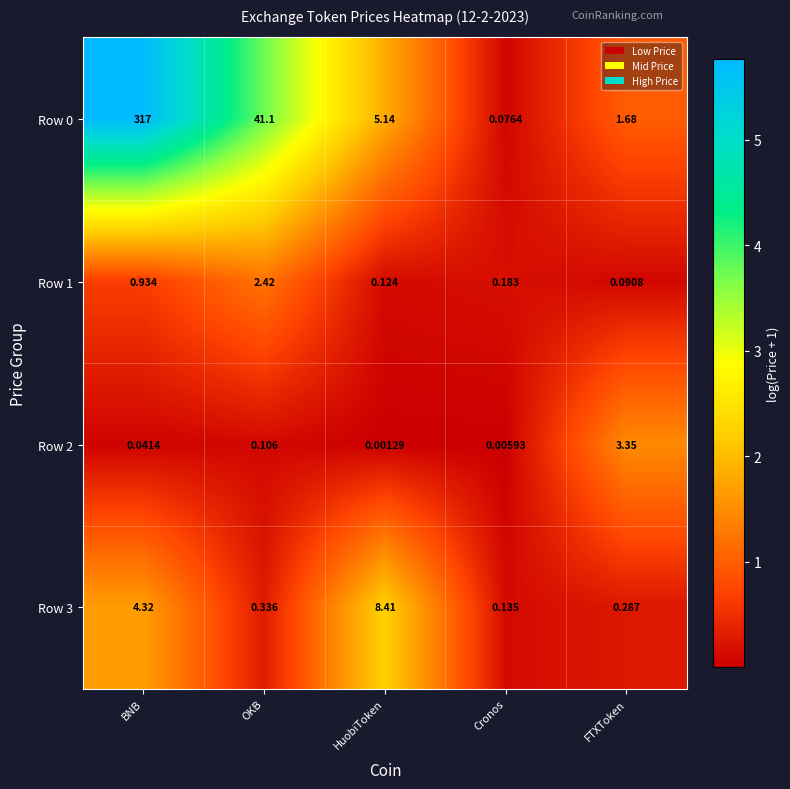

Which label corresponds to the largest value in the chart?

BNB